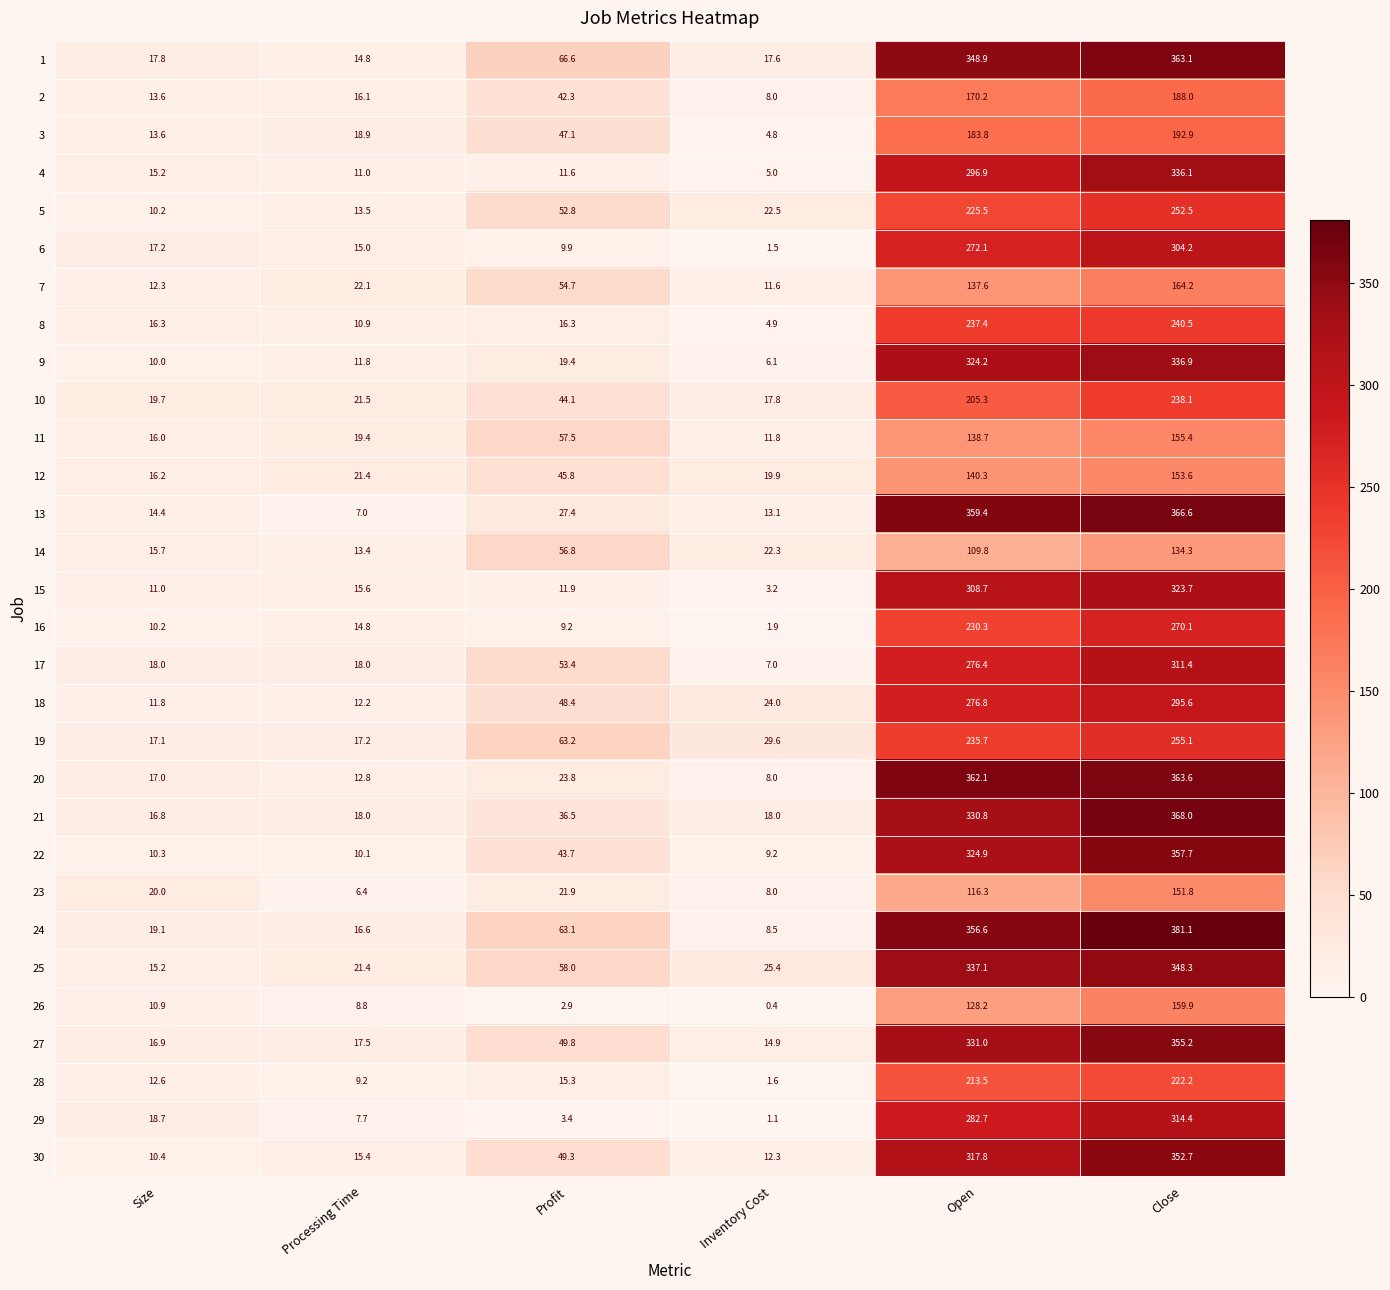

How many distinct data groups are displayed?

30